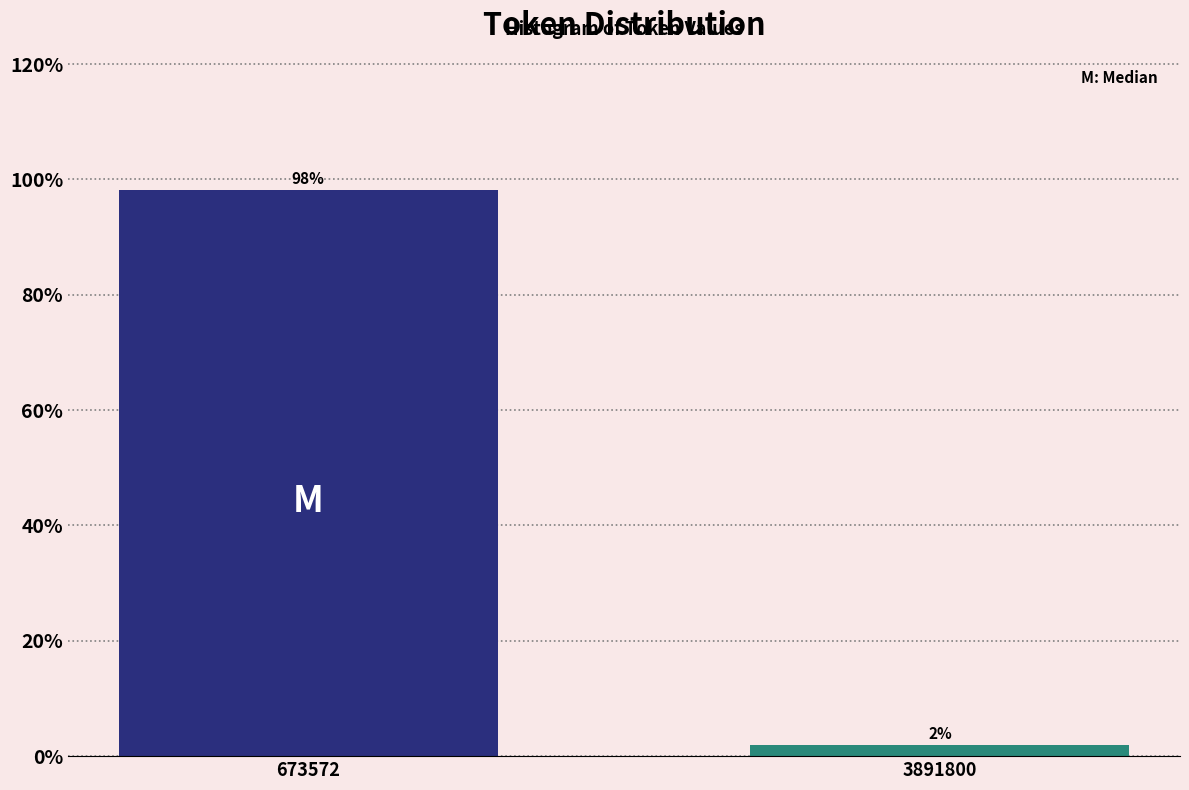

Which has a higher value, 3891800 or 673572?

673572